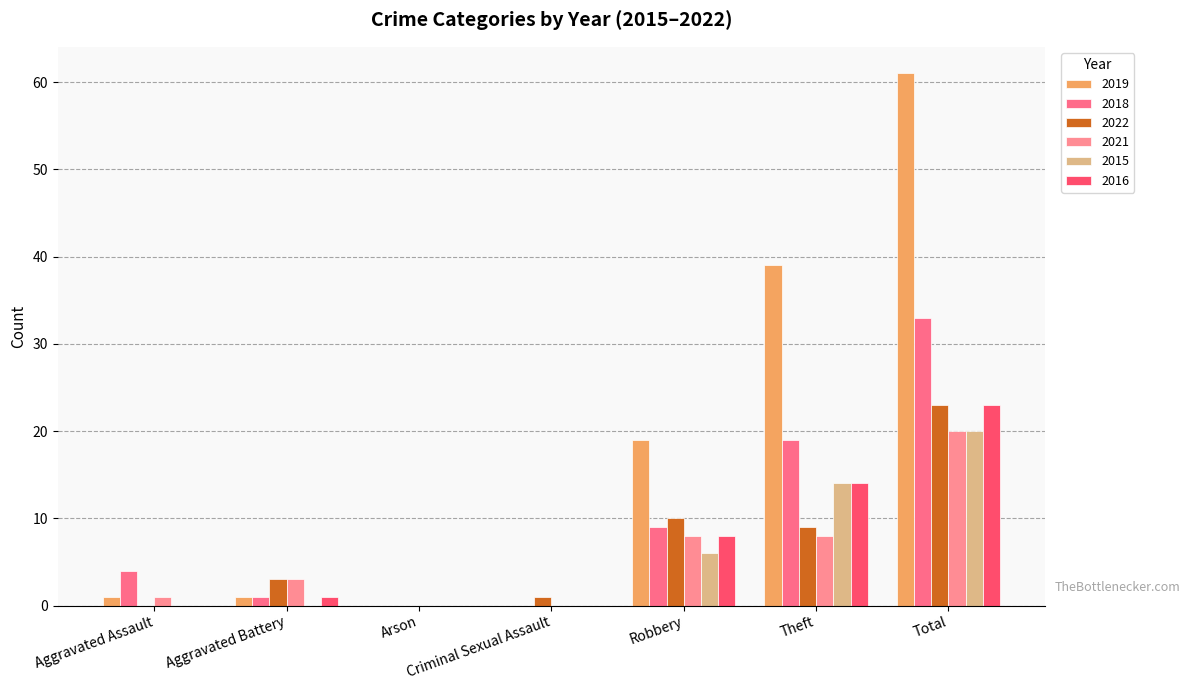

What is the sum of the 2021 values at Total and Aggravated Battery?

23